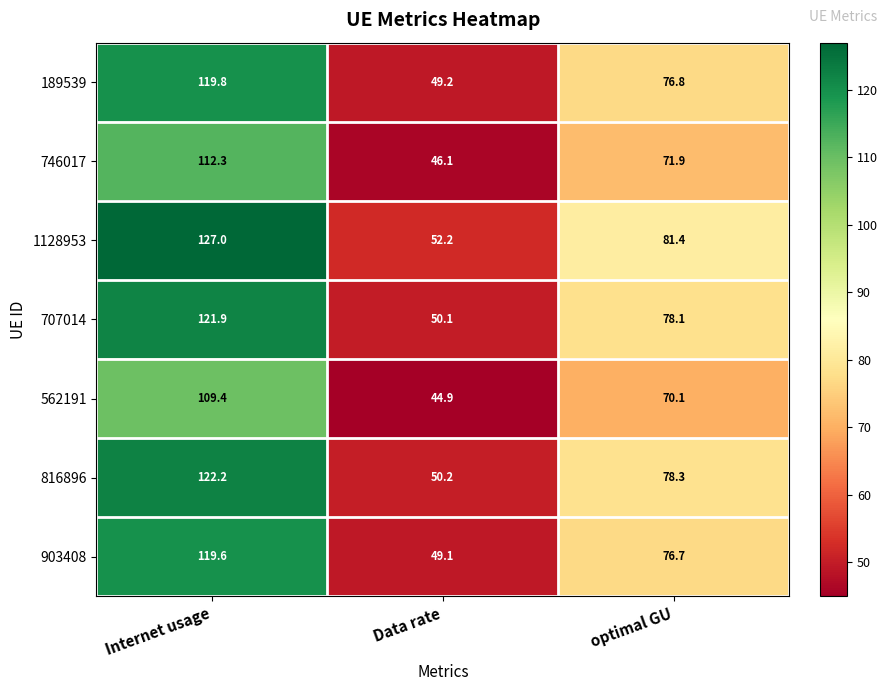

What is the difference between the second highest and minimum values in the 1128953 series?

29.2